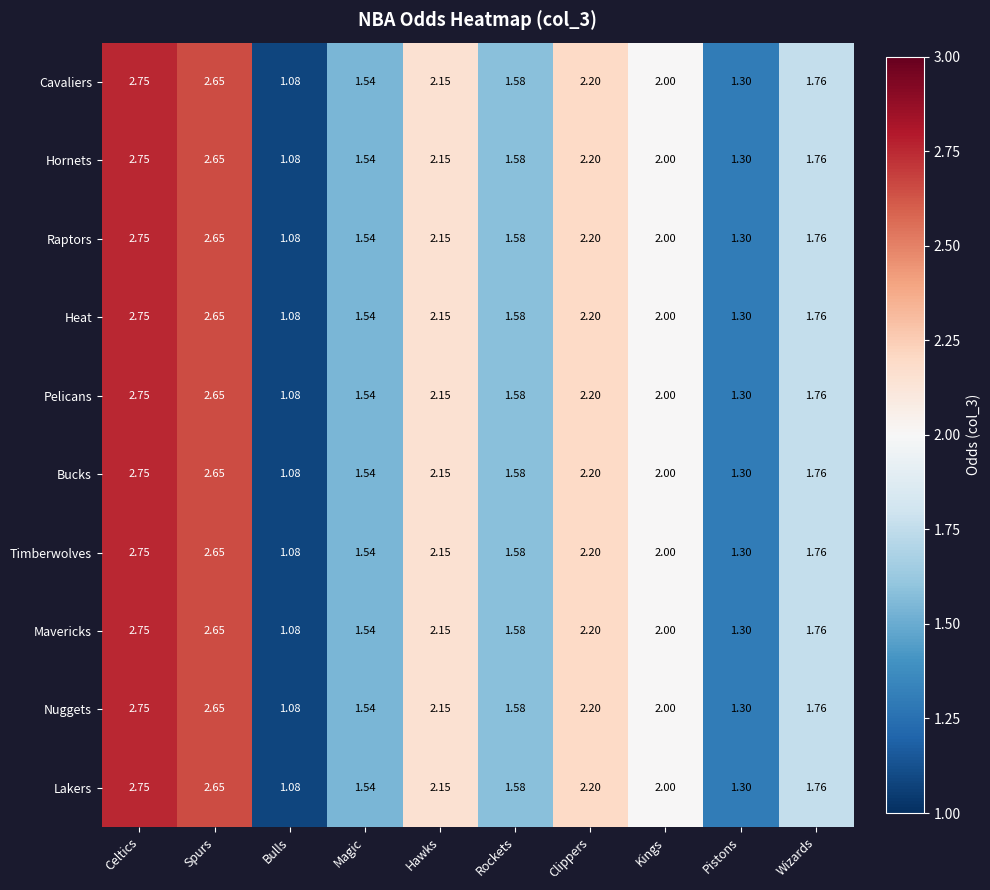

Rank the categories by Pelicans value from highest to lowest.

Celtics, Spurs, Clippers, Hawks, Kings, Wizards, Rockets, Magic, Pistons, Bulls